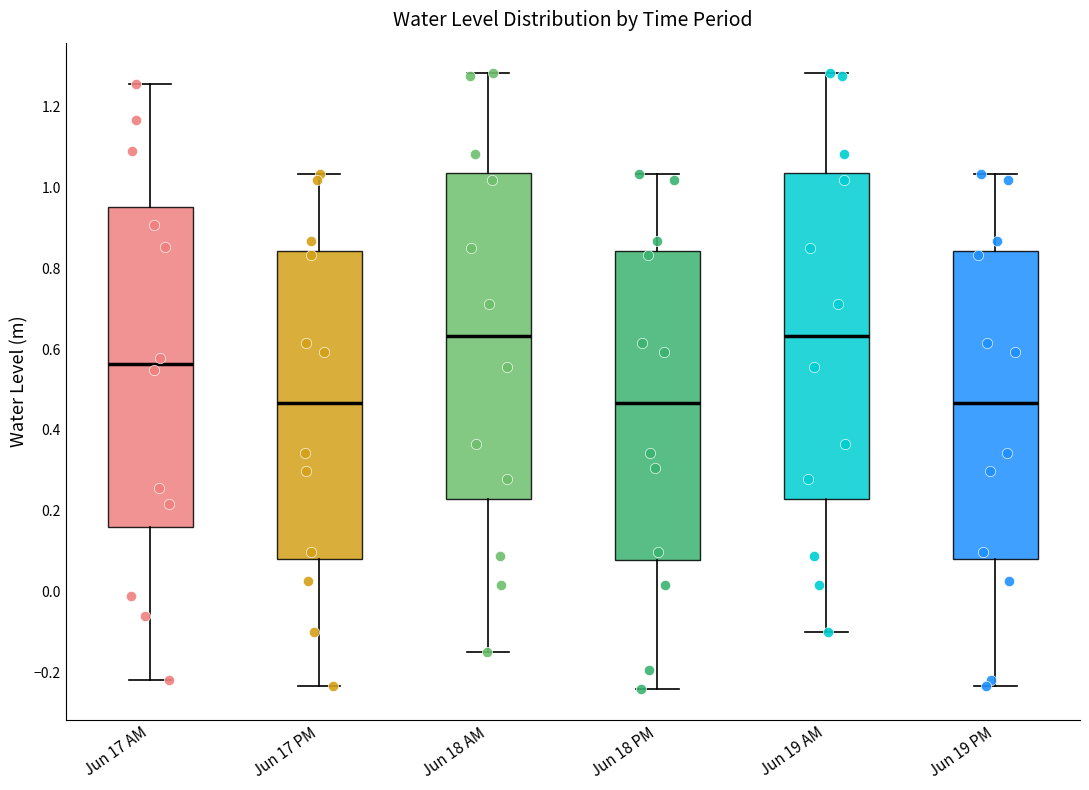

Reading left to right, read every box against the y-axis: the position of its median line, the range the box covers, and the ends of its whiskers. The values are not printed on the chart, so give them approximately, as read against the axis.

Jun 17 AM: median 0.56, box 0.16 to 0.96, whiskers -0.22 to 1.26
Jun 17 PM: median 0.46, box 0.08 to 0.84, whiskers -0.24 to 1.04
Jun 18 AM: median 0.64, box 0.22 to 1.04, whiskers -0.14 to 1.28
Jun 18 PM: median 0.46, box 0.08 to 0.84, whiskers -0.24 to 1.04
Jun 19 AM: median 0.64, box 0.22 to 1.04, whiskers -0.10 to 1.28
Jun 19 PM: median 0.46, box 0.08 to 0.84, whiskers -0.24 to 1.04